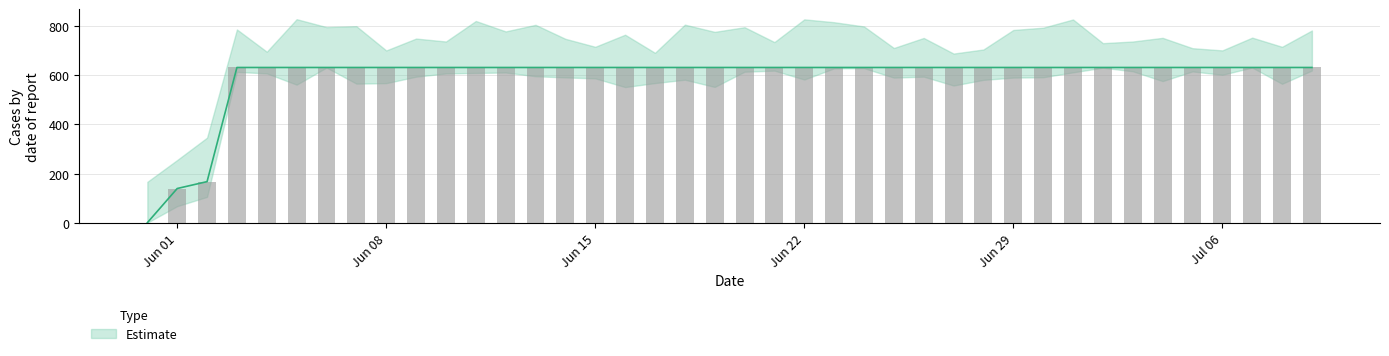

What is the value of the 36th bar from the left?

631